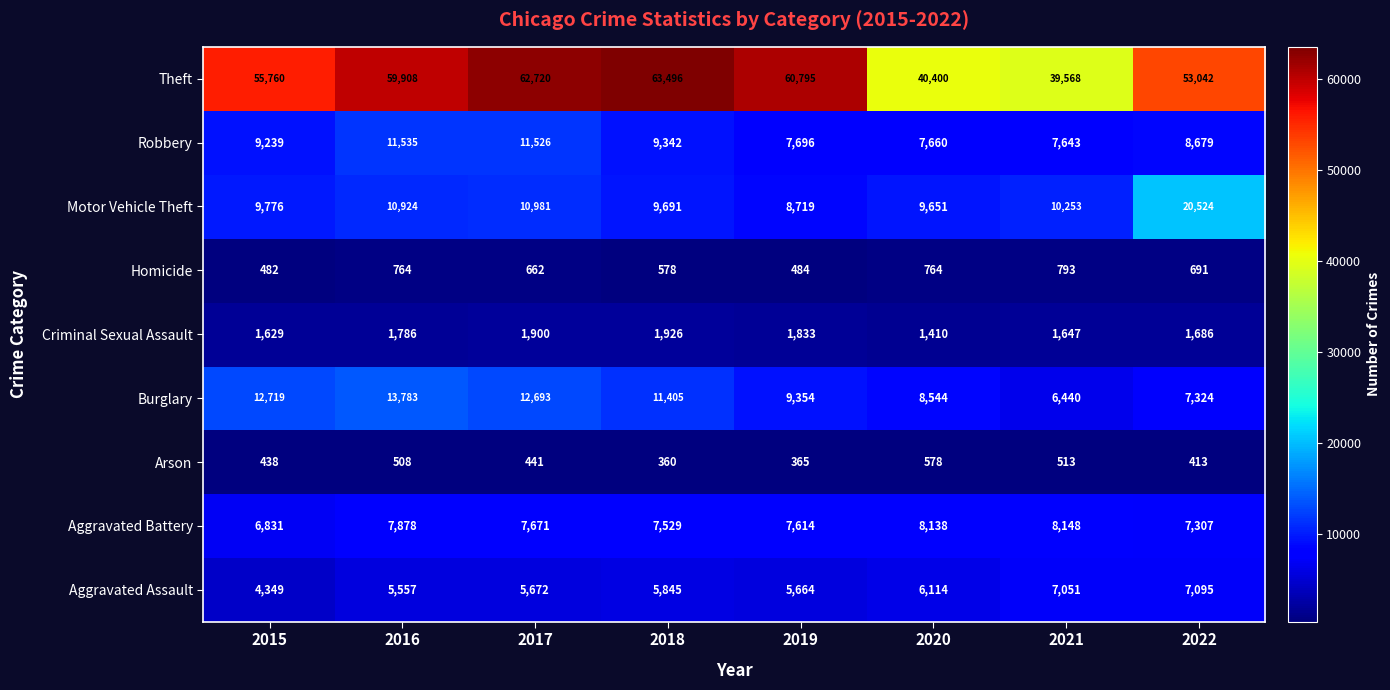

Which label corresponds to the smallest value in the chart?

2018